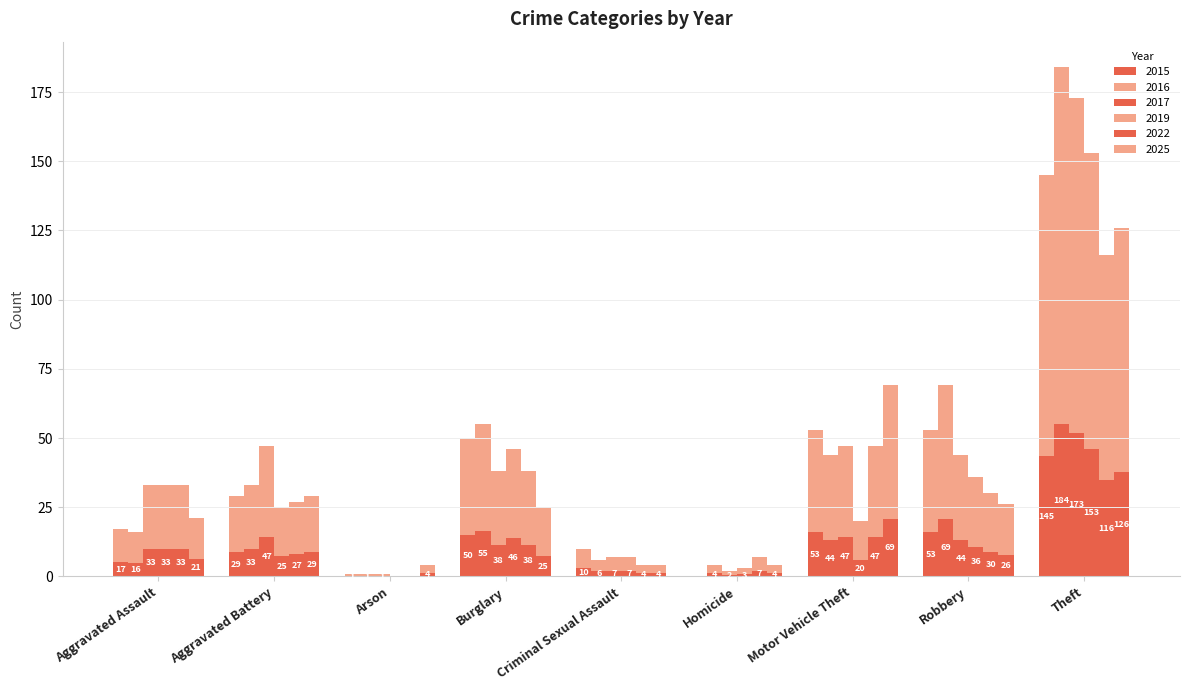

Which category has the lowest value in the 2019 series?

Arson